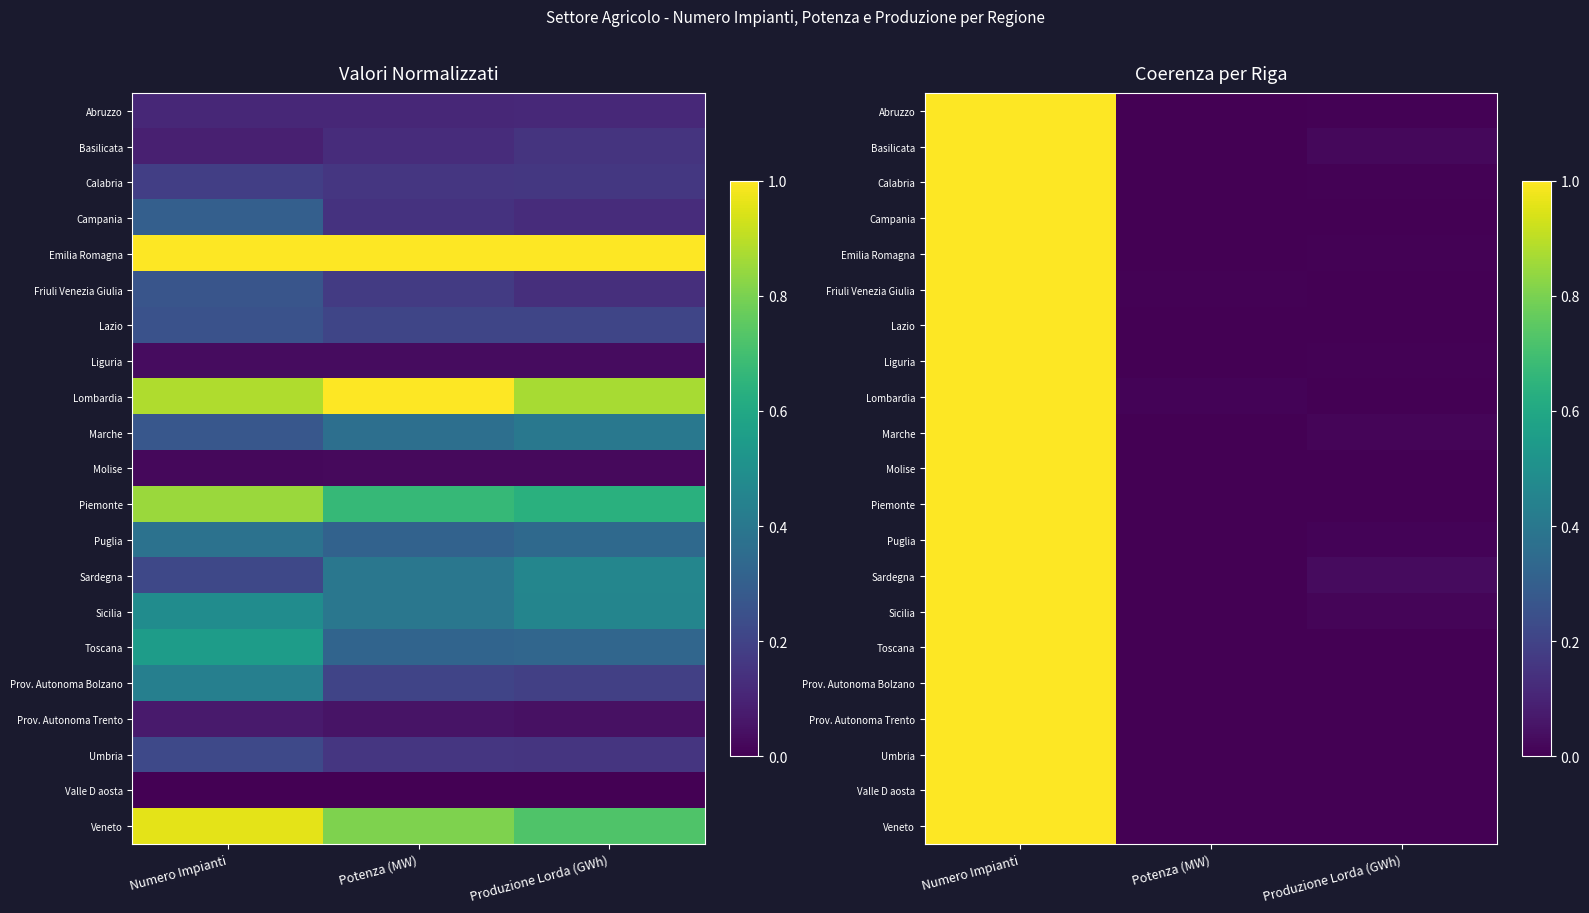

List the labels in order of Molise value, largest first.

Numero Impianti, Produzione Lorda (GWh), Potenza (MW)